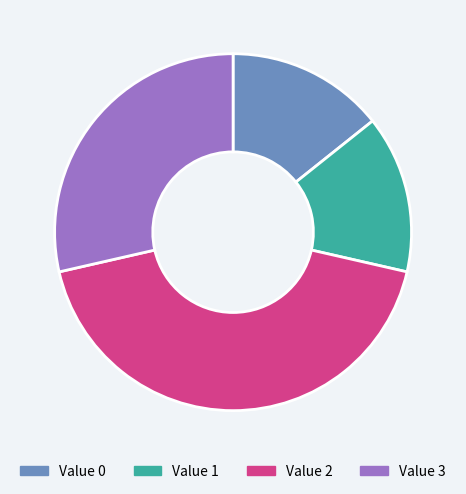

Combined, do Value 3 and Value 1 account for over 50%?

No